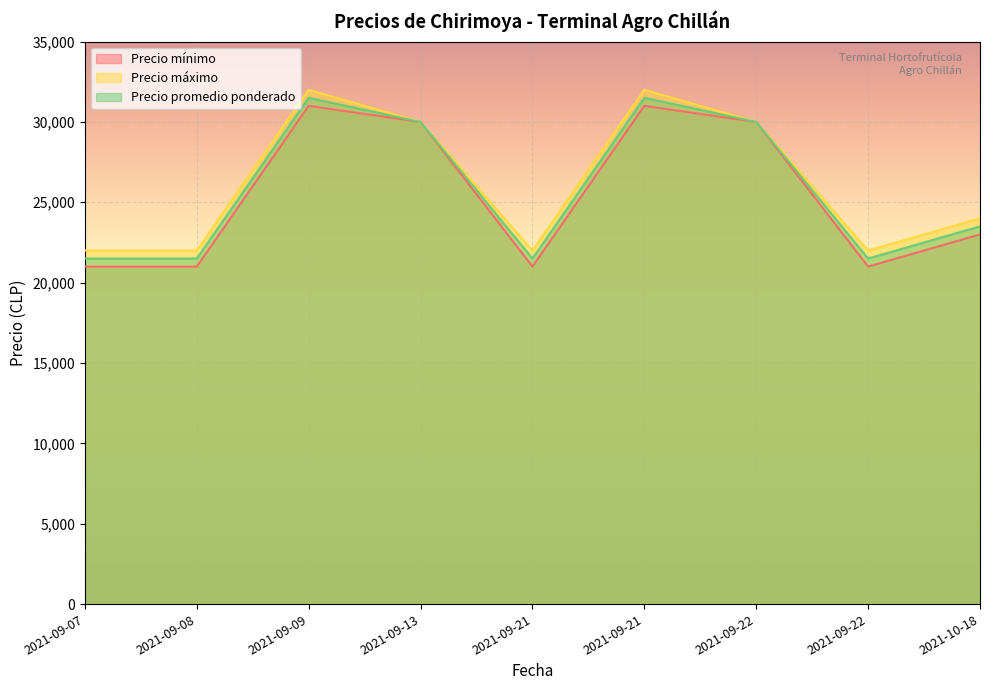

Rank the series by their maximum value, from lowest to highest.

Precio mínimo, Precio promedio ponderado, Precio máximo